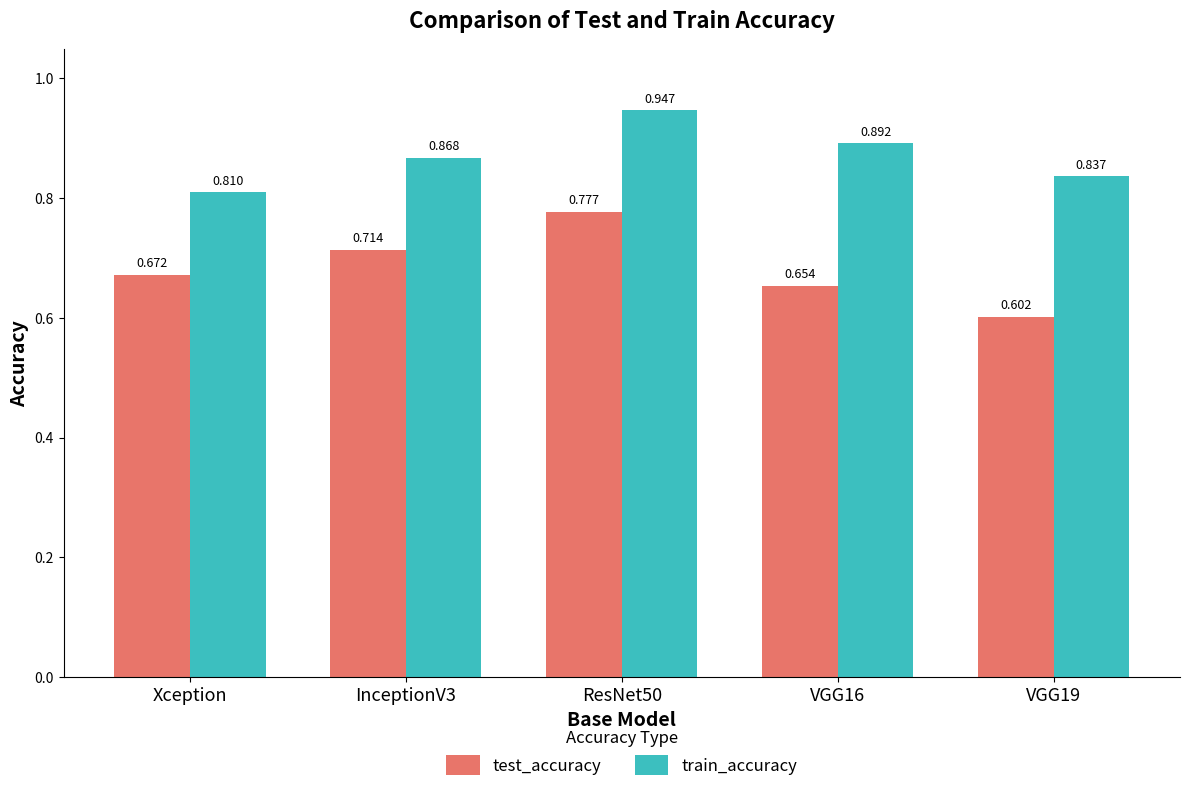

True or false: train_accuracy has a value of 0.3 at VGG16.

False